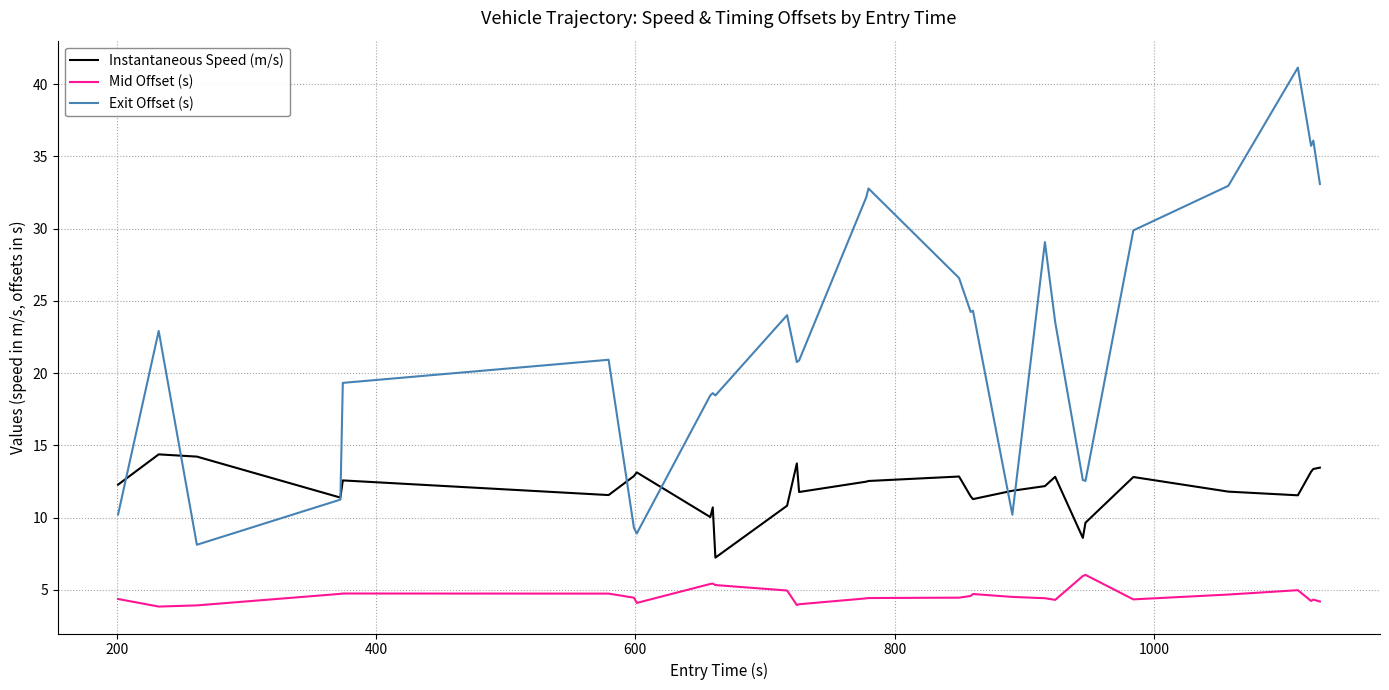

At how many categories does at least one series exceed 8?

30